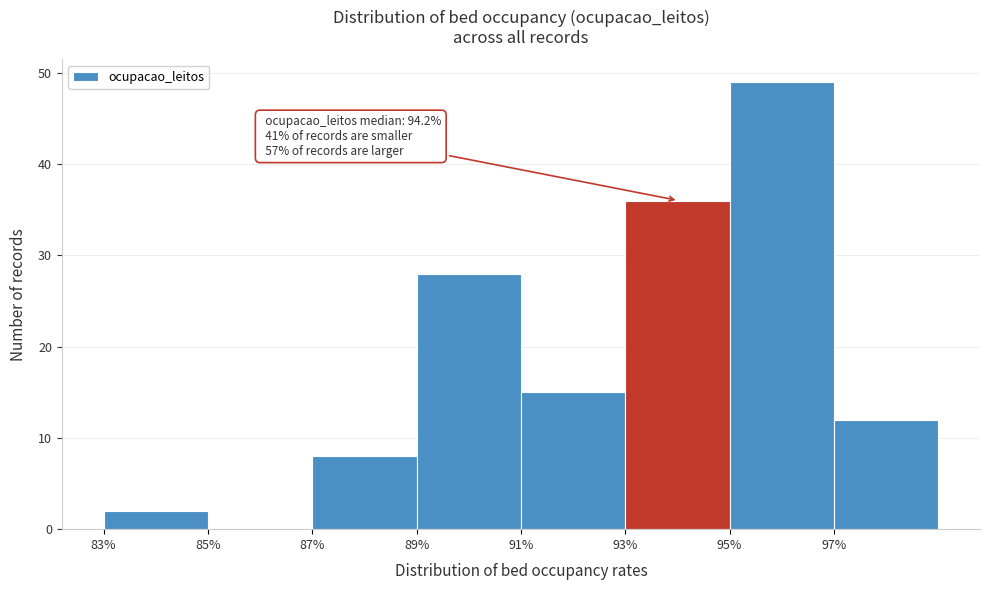

Over which range of the x-axis is the bar tallest?

95 to 97